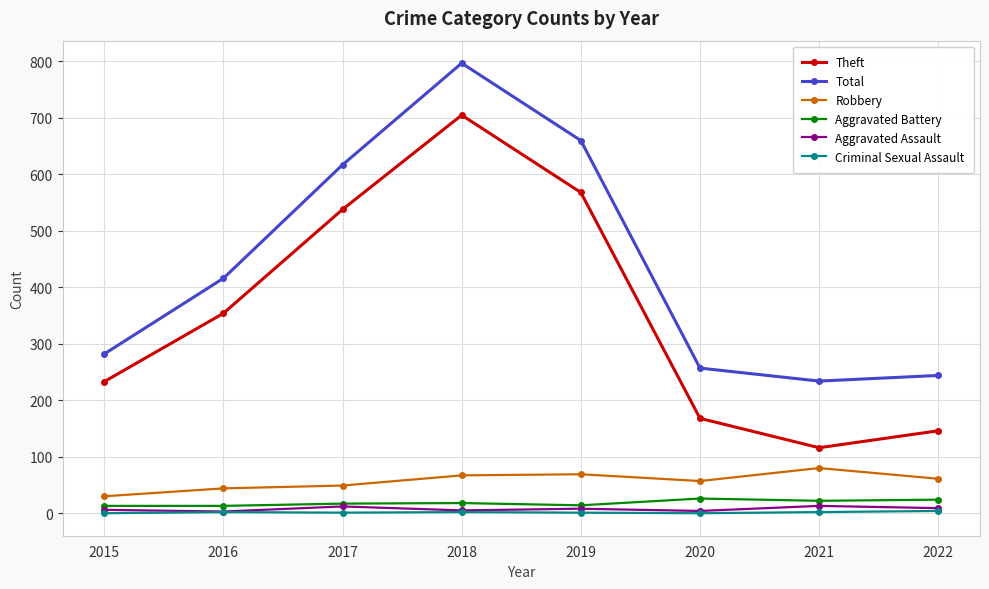

What is the value of the Robbery point at the 2nd from the left?

44